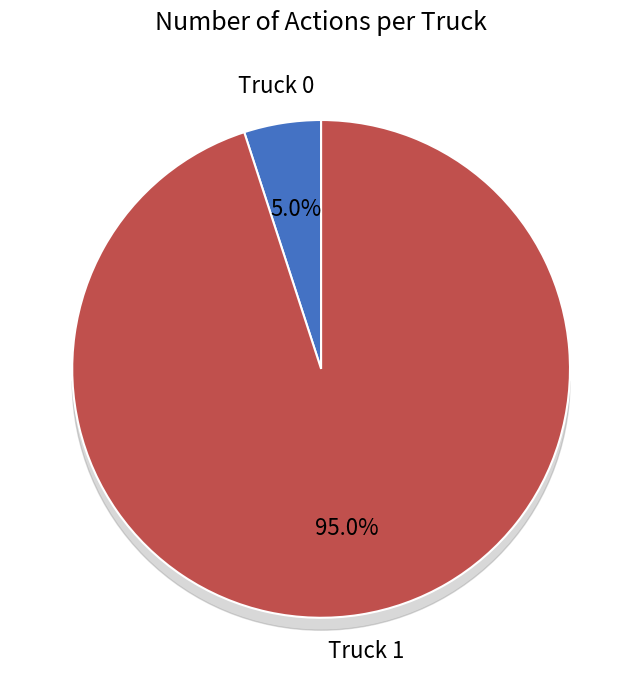

Rank the categories by value from lowest to highest.

Truck 0, Truck 1